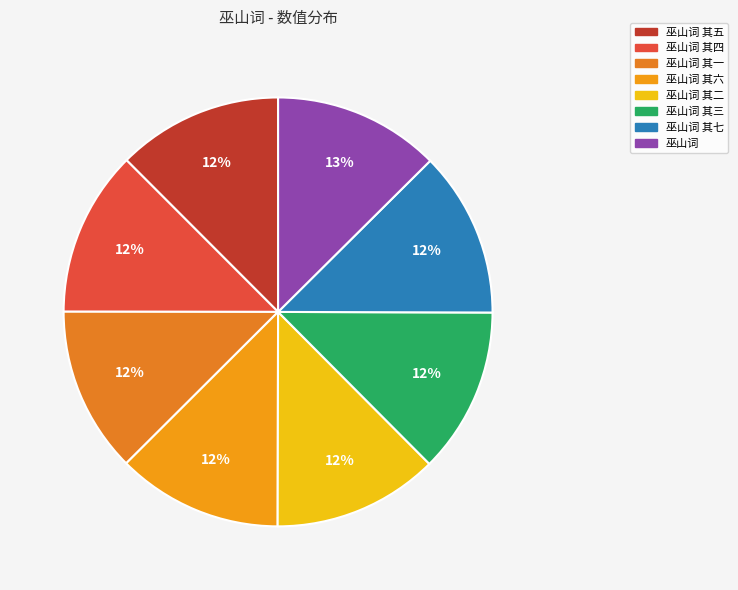

How many segments does this pie chart have?

8